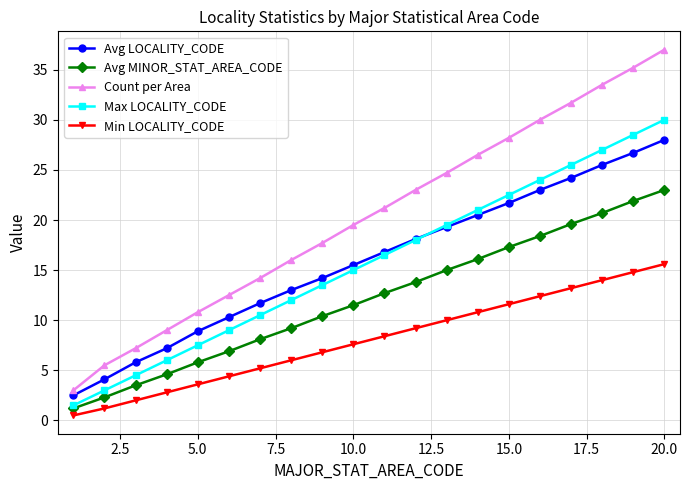

Rank the series by their maximum value, from lowest to highest.

Min LOCALITY_CODE, Avg MINOR_STAT_AREA_CODE, Avg LOCALITY_CODE, Max LOCALITY_CODE, Count per Area